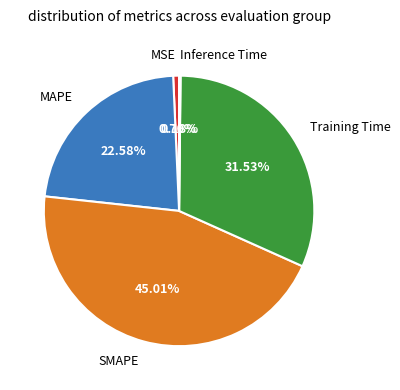

To the nearest percent, what is the combined percentage of SMAPE and Training Time?

77%